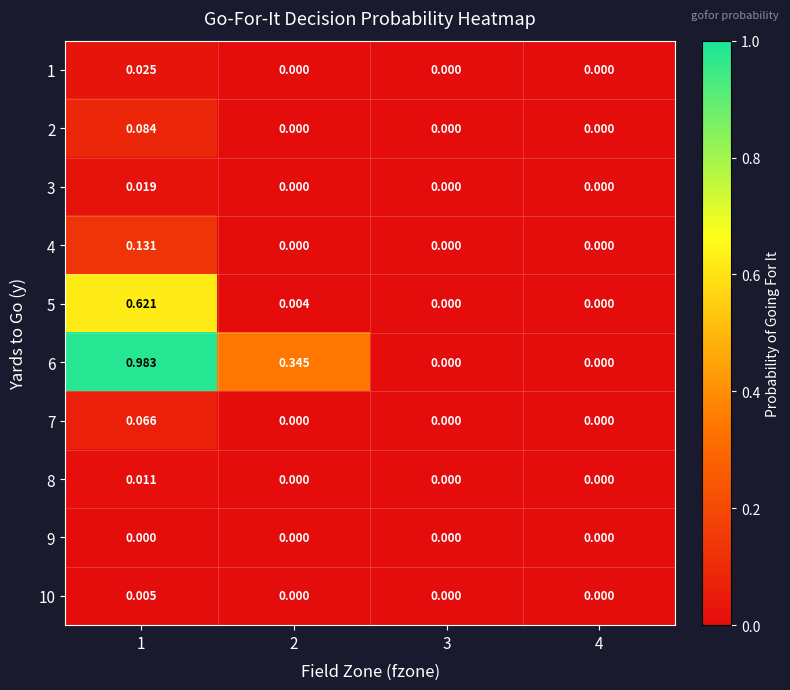

Reading right to left, transcribe all the data shown in this chart.

1: 4=0.0	3=0.0	2=0.0	1=0.0
2: 4=0.0	3=0.0	2=0.0	1=0.1
3: 4=0.0	3=0.0	2=0.0	1=0.0
4: 4=0.0	3=0.0	2=0.0	1=0.1
5: 4=0.0	3=0.0	2=0.0	1=0.6
6: 4=0.0	3=0.0	2=0.3	1=1.0
7: 4=0.0	3=0.0	2=0.0	1=0.1
8: 4=0.0	3=0.0	2=0.0	1=0.0
9: 4=0.0	3=0.0	2=0.0	1=0.0
10: 4=0.0	3=0.0	2=0.0	1=0.0